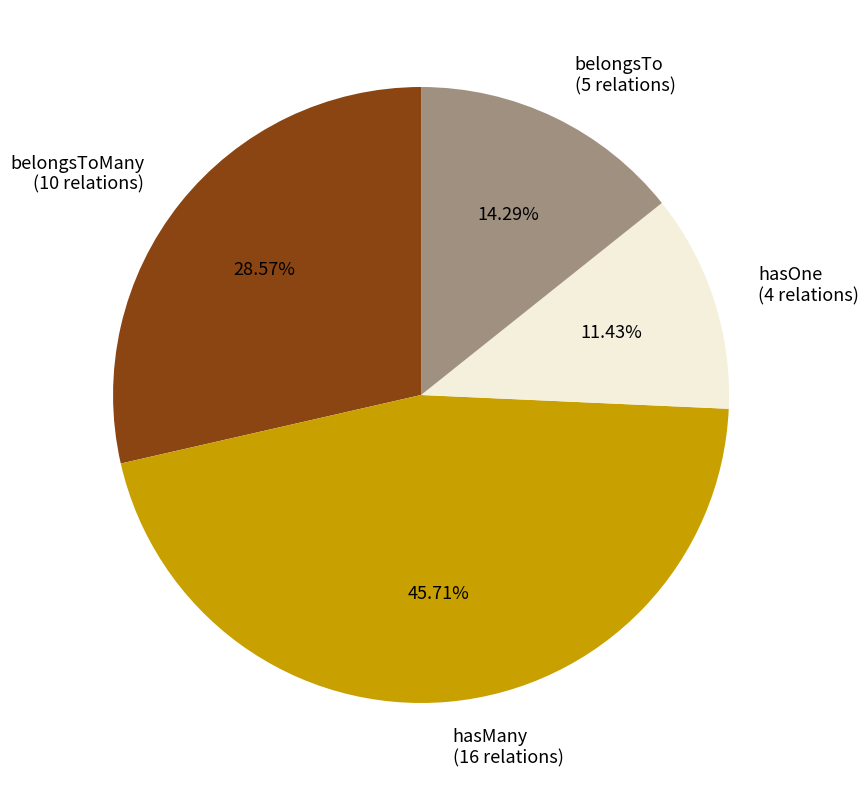

Count the number of slices in the pie.

4